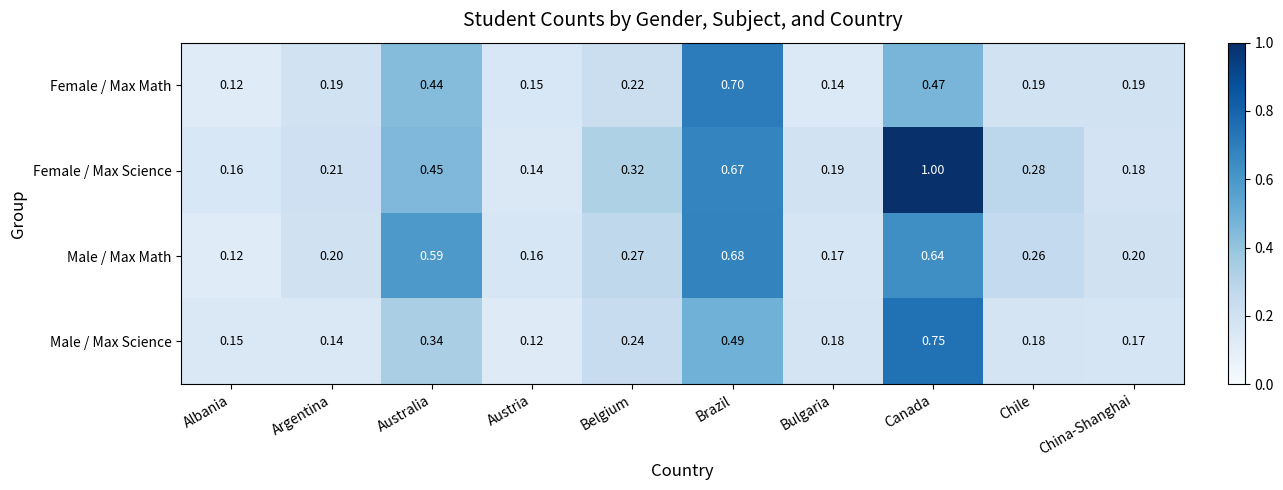

At which category is the sum across all series the highest?

Canada